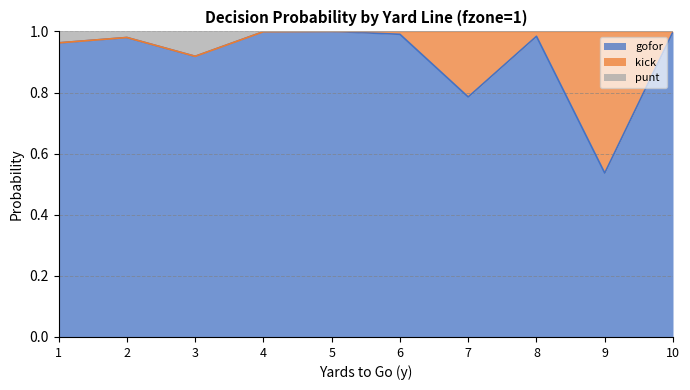

How many interior local valleys does the punt series have?

1